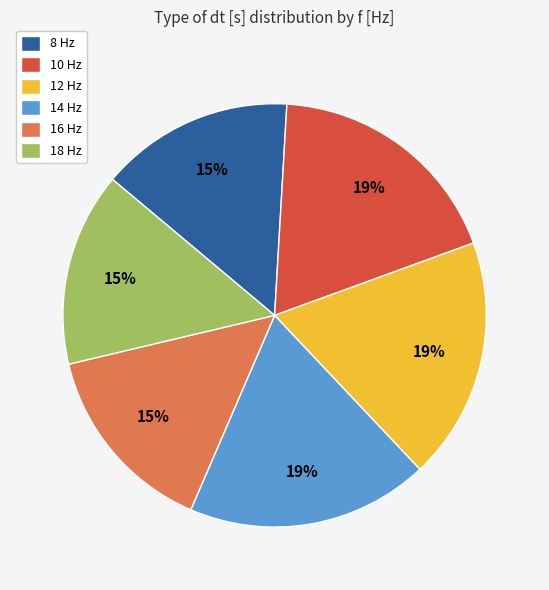

To the nearest percent, what is the difference between the largest and smallest slice percentages?

4%